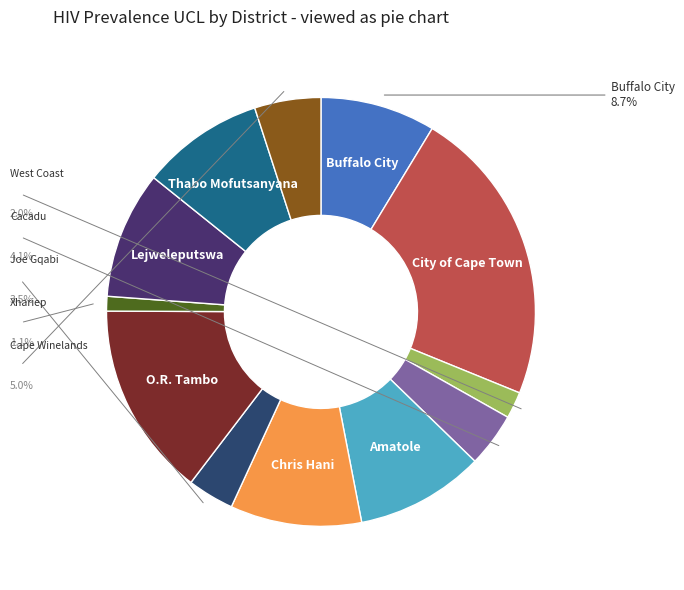

To the nearest percent, what portion does Amatole represent?

10%